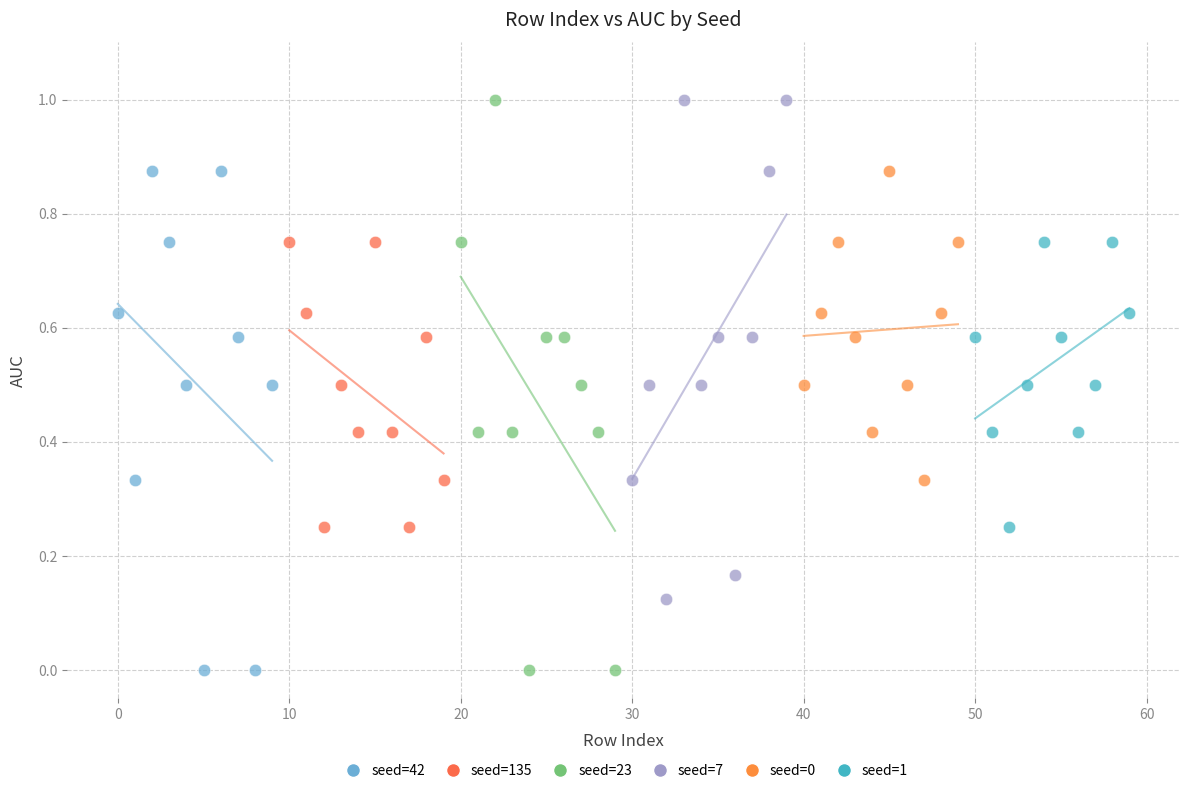

Which series has the widest spread of Y values?

seed=23